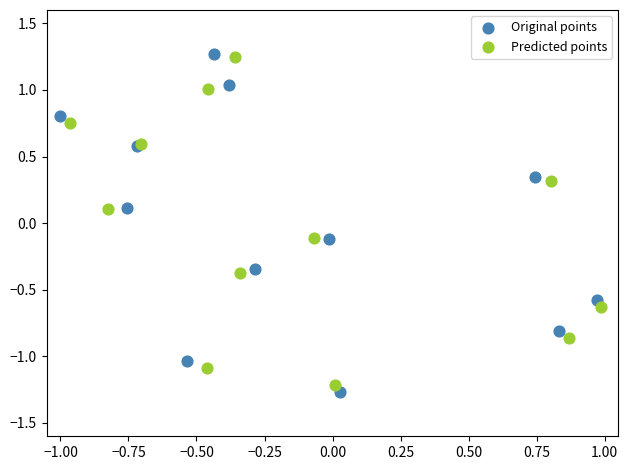

Which series reaches the minimum Y coordinate?

Original points